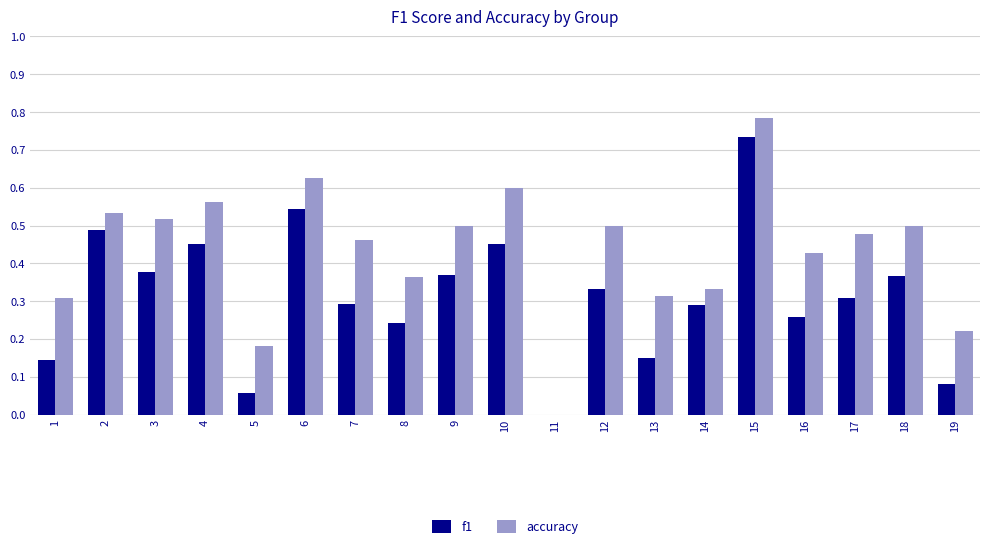

Is it true that f1 equals 0.6 at 18?

False